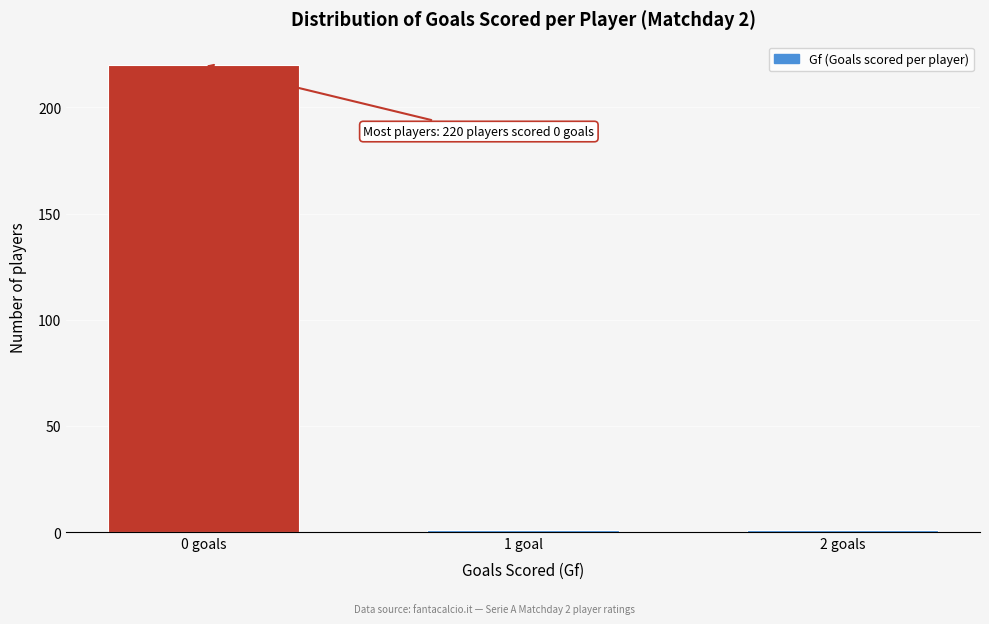

Reading left to right, transcribe all the data shown in this chart.

220	1	1